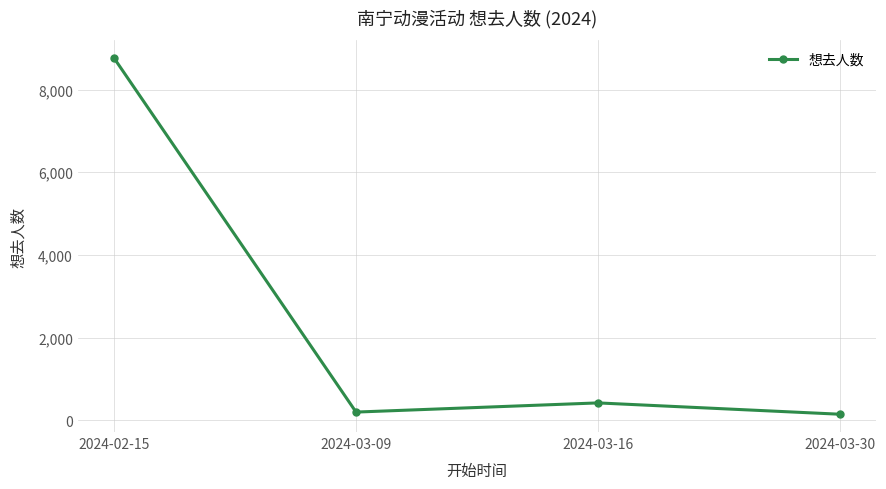

Which category has the highest value across all series?

2024-02-15